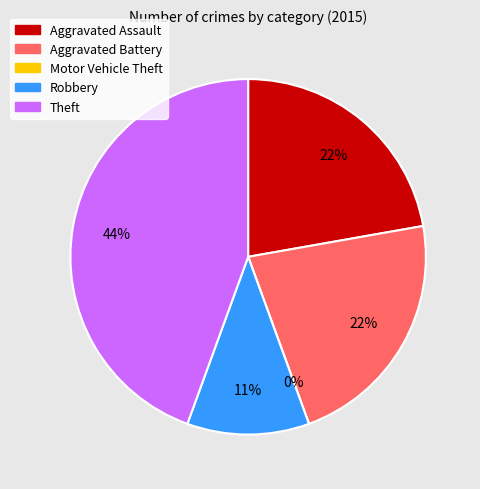

What percentage do Theft and Aggravated Battery together represent?

66.7%